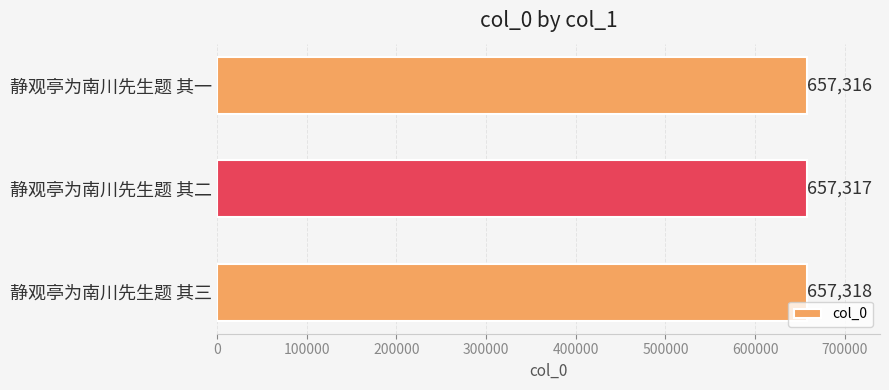

What is the sum of the values at 静观亭为南川先生题 其二 and 静观亭为南川先生题 其一?

1314633